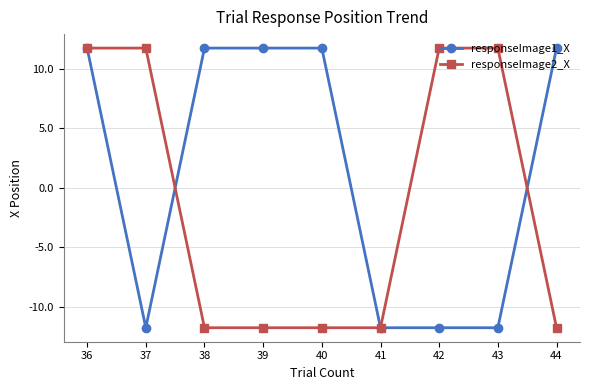

Which series ends up on top after the final intersection of responseImage1_X and responseImage2_X?

responseImage1_X